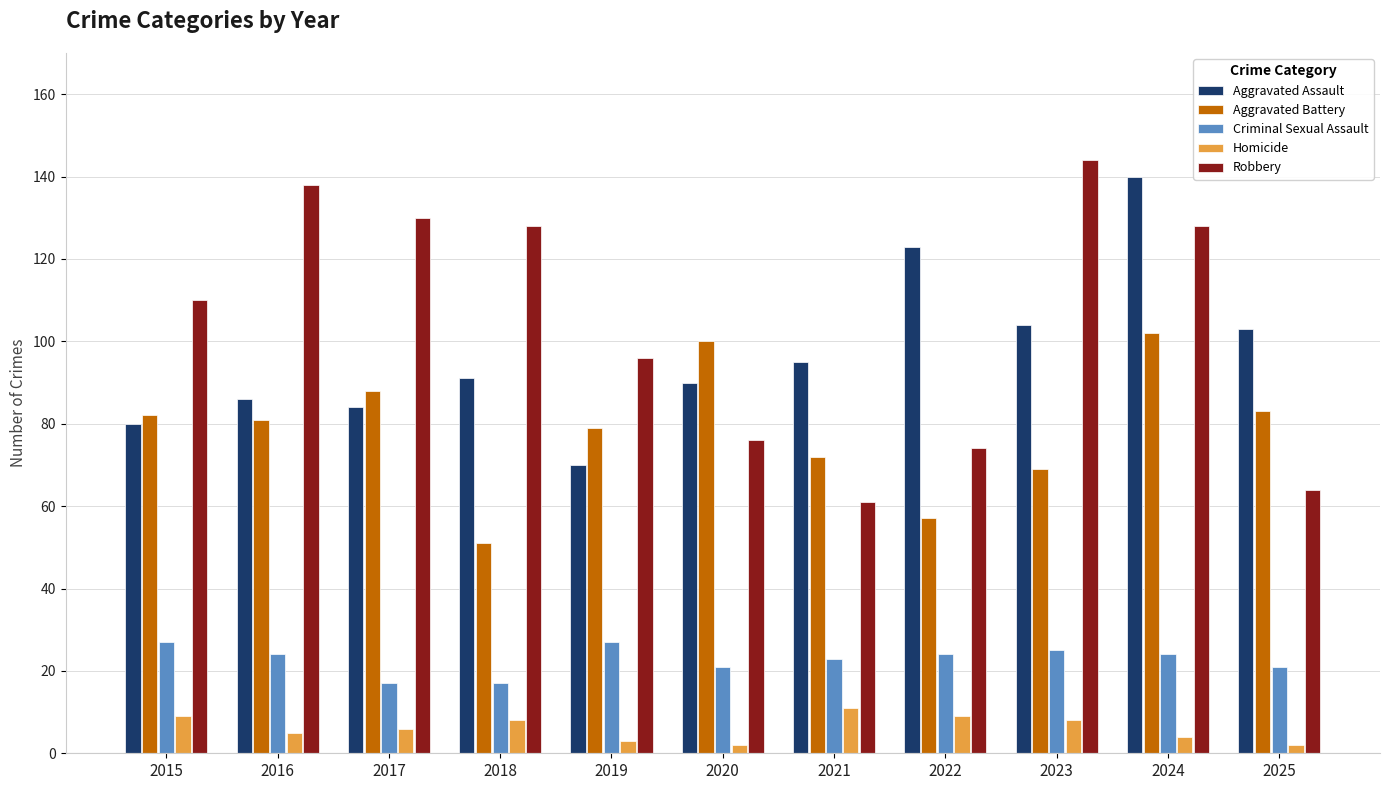

Rank the series at 2019 from highest to lowest value.

Robbery, Aggravated Battery, Aggravated Assault, Criminal Sexual Assault, Homicide